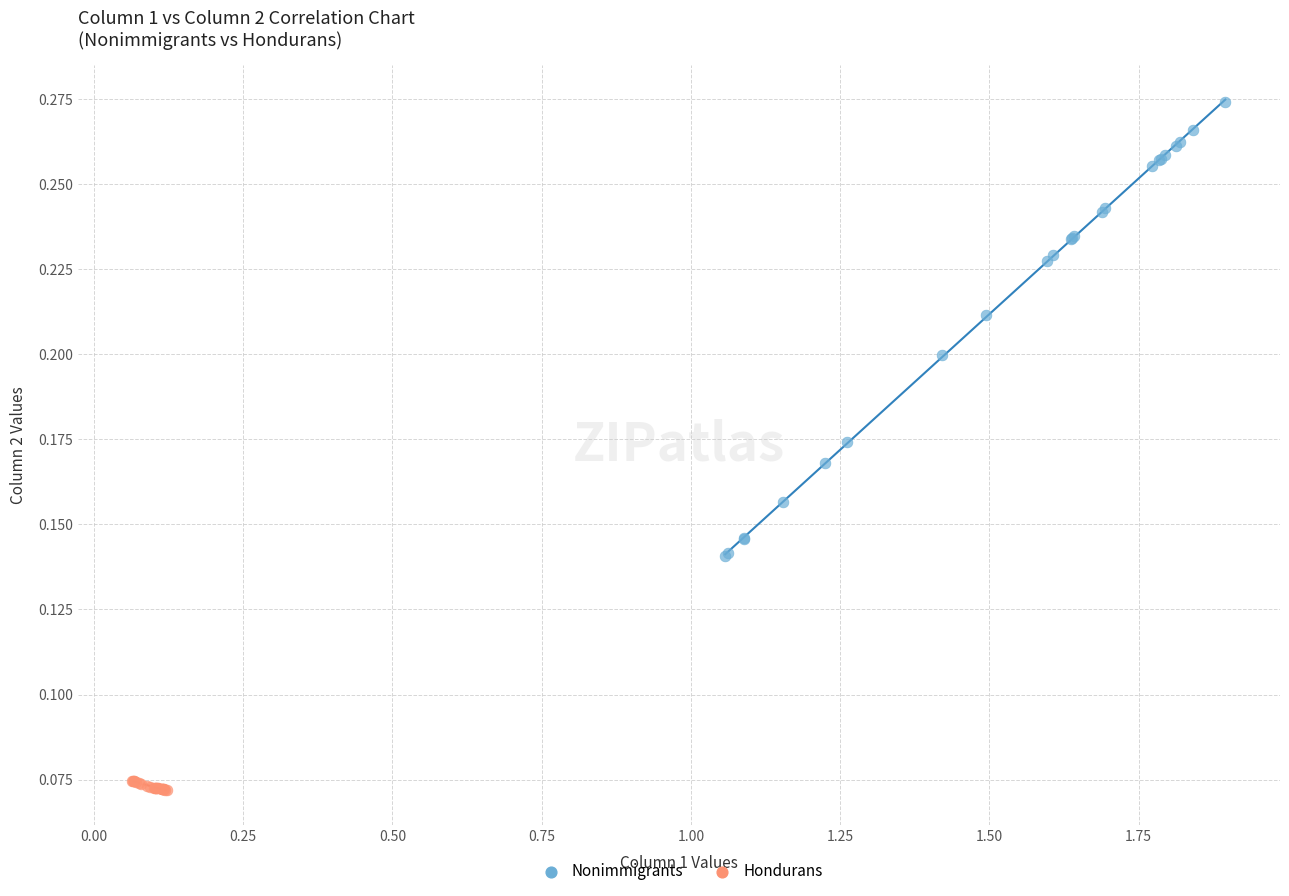

Which series has the widest spread of Y values?

Nonimmigrants